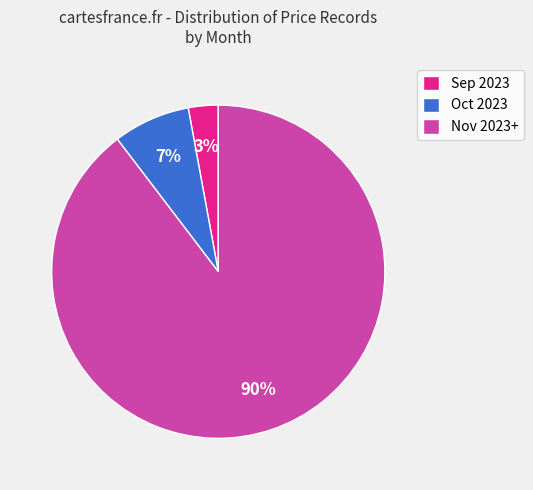

How many slices are in this pie chart?

3